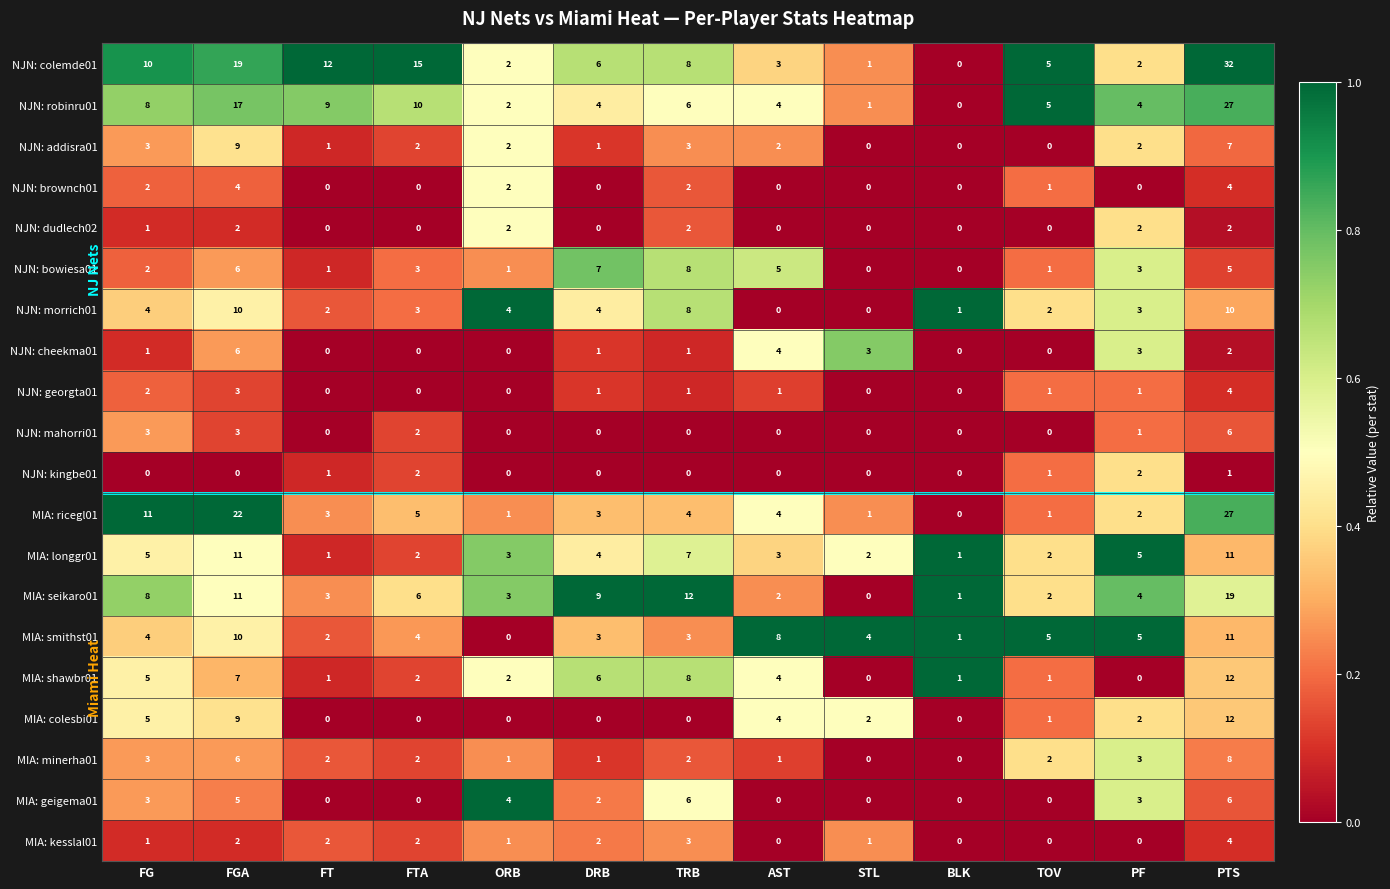

What is the sum of all MIA: longgr01 values?

57